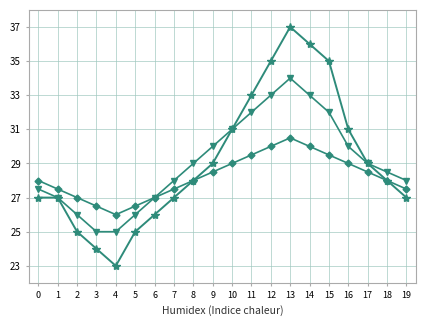

What is the difference between the highest and lowest values at 18?

0.5